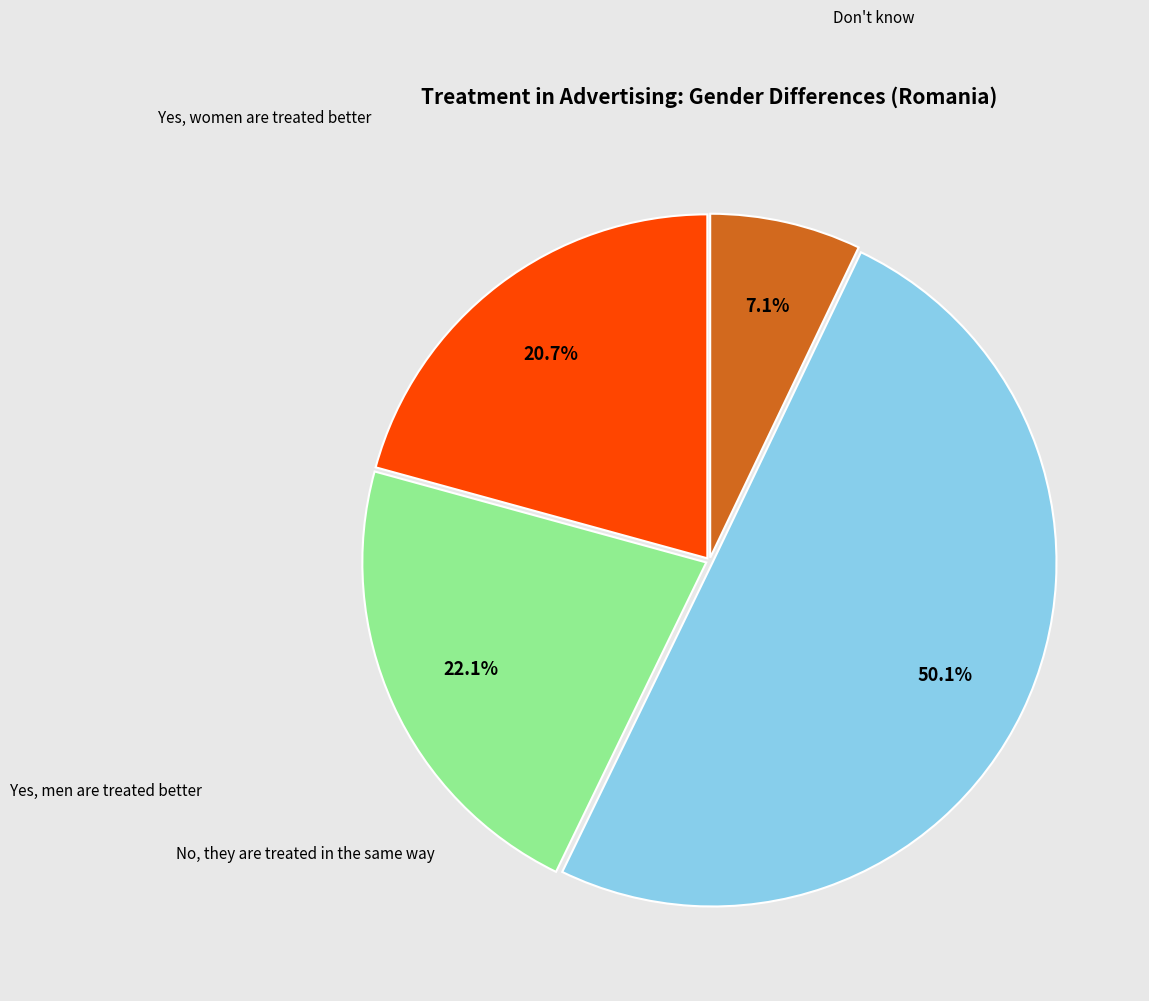

Which has a higher value, No, they are treated in the same way or Yes, women are treated better?

No, they are treated in the same way